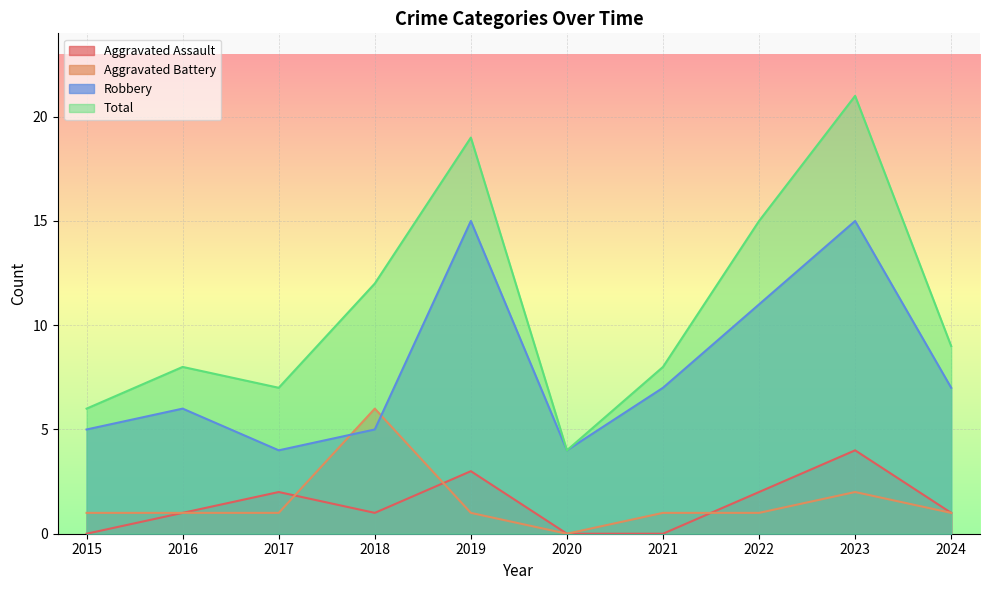

At which category does the chart reach its minimum across all series?

2015